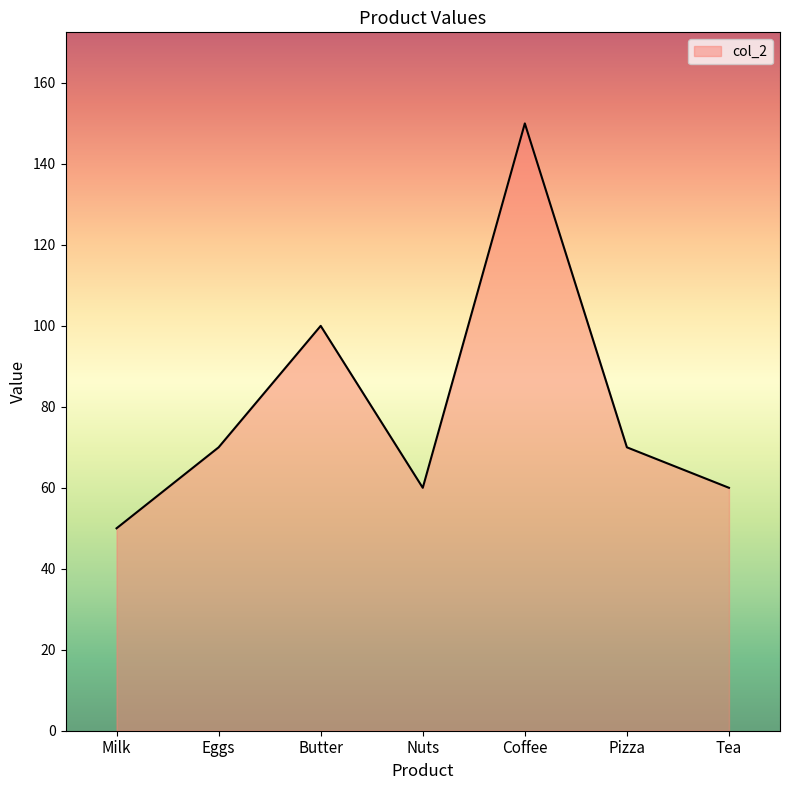

What is the smallest value displayed?

50